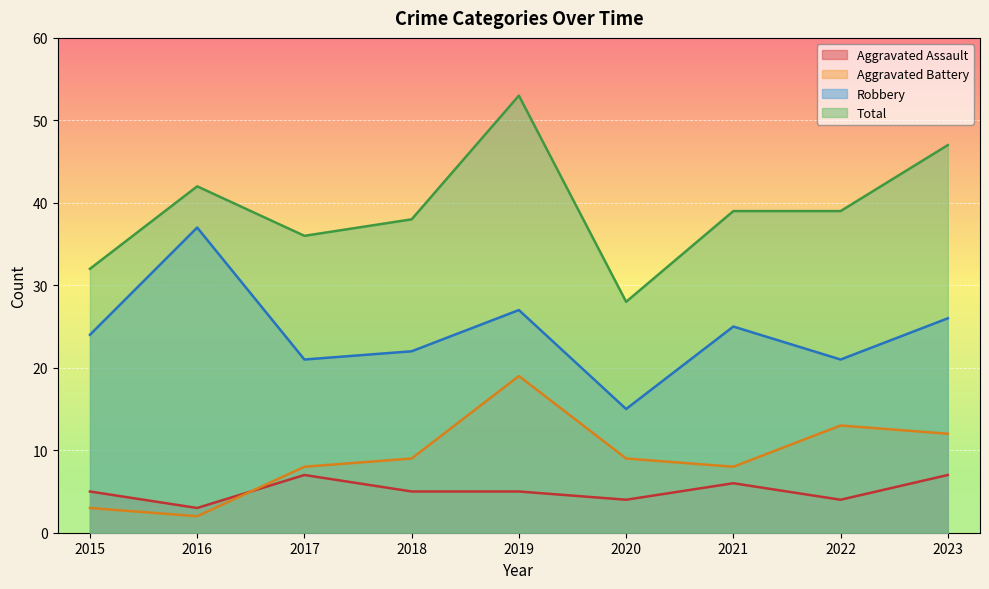

Count the number of data series in this chart.

4